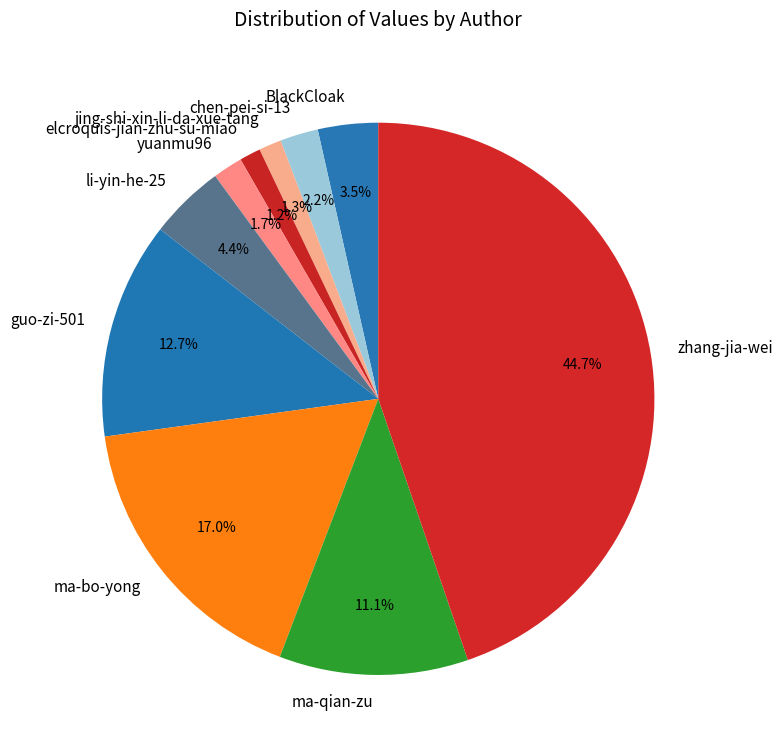

To the nearest percent, what is the difference between the largest and smallest slice percentages?

44%